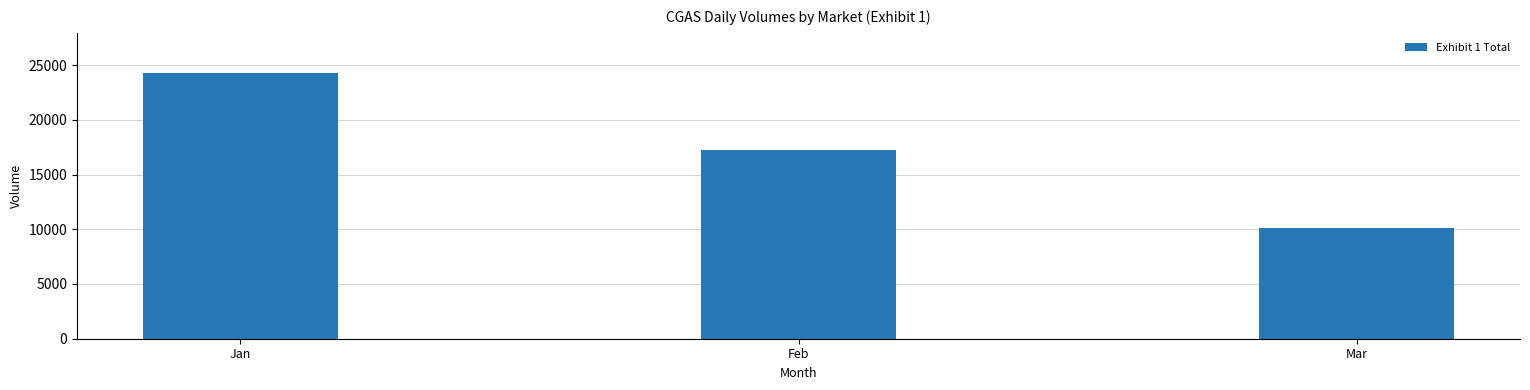

At which label is the value closest to 17222?

Feb